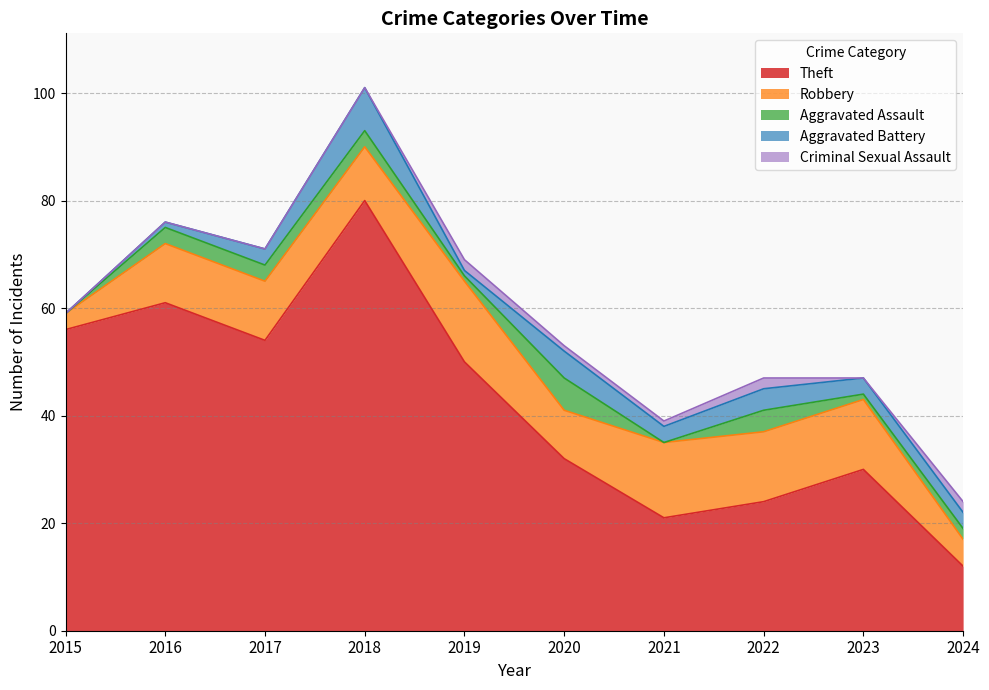

Which category has the highest value across all series?

2018